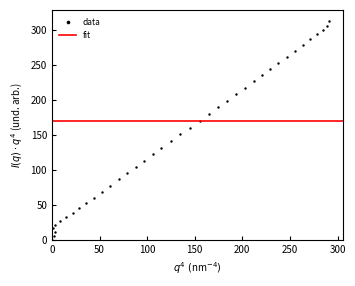

What is the range of Y values (max minus min)?

312.4